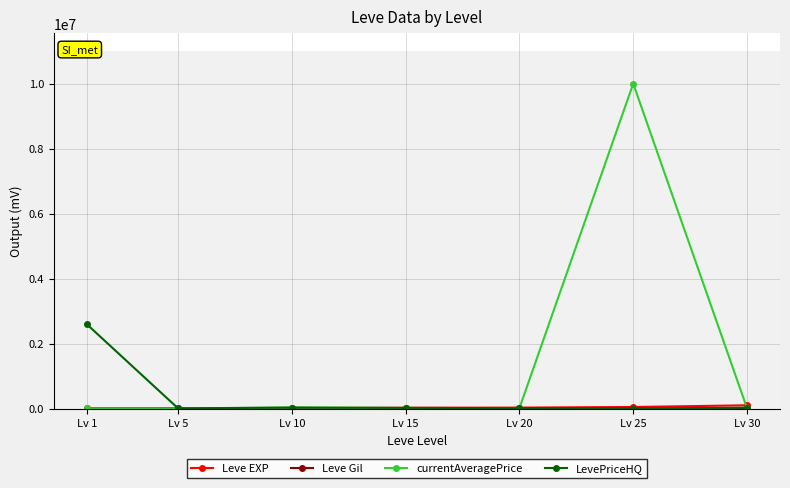

At which category is the sum across all series the highest?

Lv 25